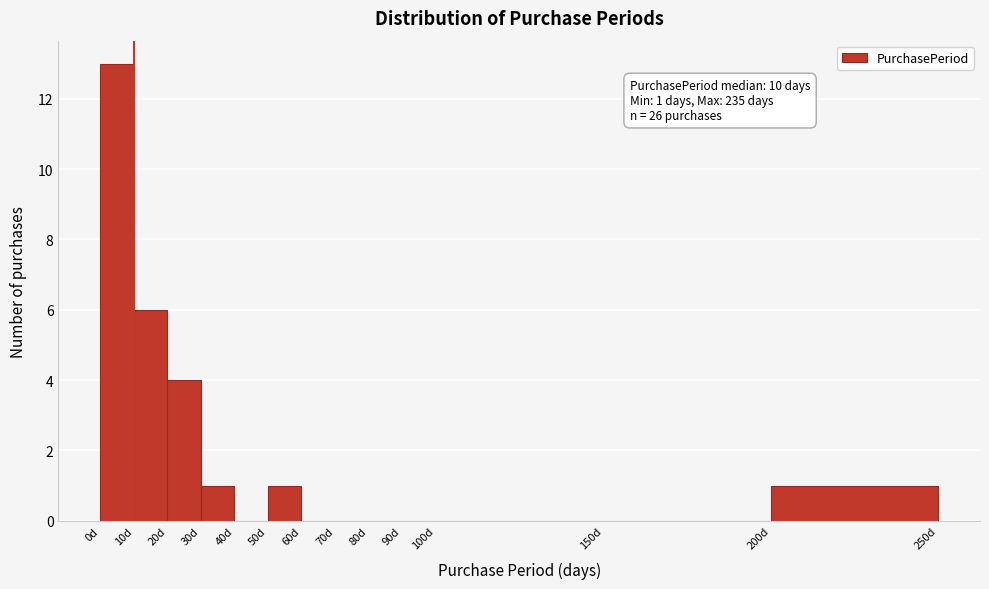

Over which range of the x-axis is the bar tallest?

0 to 10